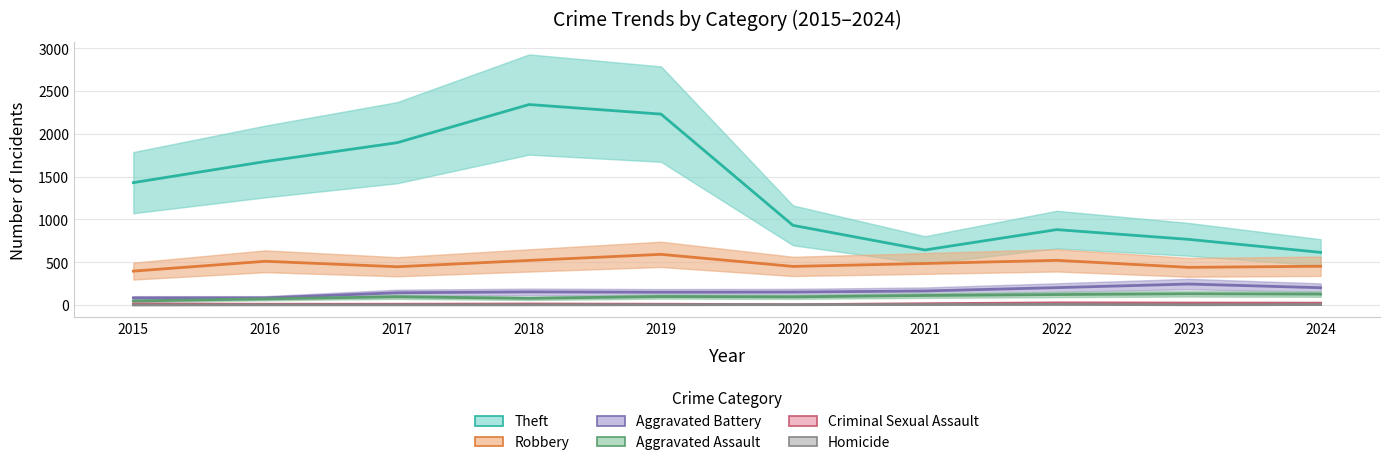

Reading right to left, list all the values displayed in this chart.

Theft: 2024=614	2023=766	2022=880	2021=642	2020=930	2019=2230	2018=2342	2017=1896	2016=1676	2015=1429
Robbery: 2024=452	2023=439	2022=521	2021=484	2020=450	2019=591	2018=520	2017=446	2016=510	2015=395
Aggravated Battery: 2024=201	2023=244	2022=202	2021=163	2020=150	2019=148	2018=152	2017=142	2016=82	2015=82
Aggravated Assault: 2024=126	2023=130	2022=121	2021=110	2020=94	2019=98	2018=77	2017=95	2016=71	2015=46
Criminal Sexual Assault: 2024=21	2023=22	2022=24	2021=14	2020=3	2019=8	2018=11	2017=8	2016=8	2015=12
Homicide: 2024=4	2023=2	2022=6	2021=4	2020=3	2019=2	2018=1	2017=1	2016=1	2015=0